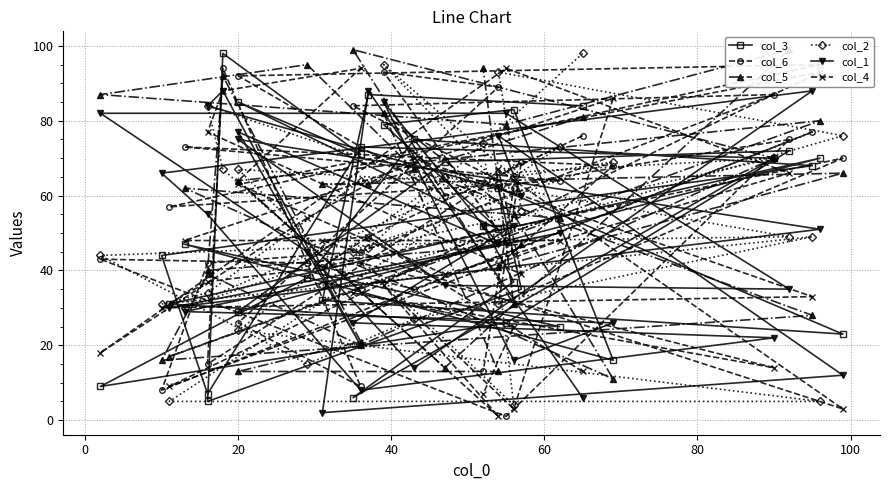

What is the sum of all col_1 values?

1585